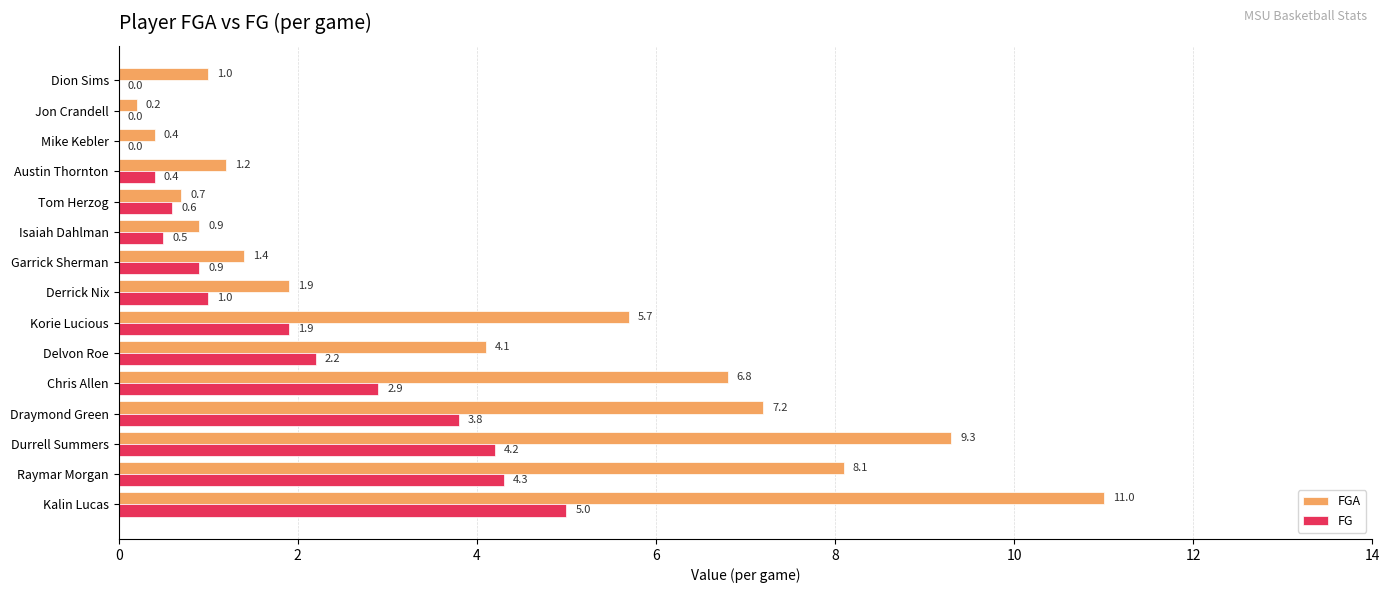

What is the maximum value for FGA?

11.0